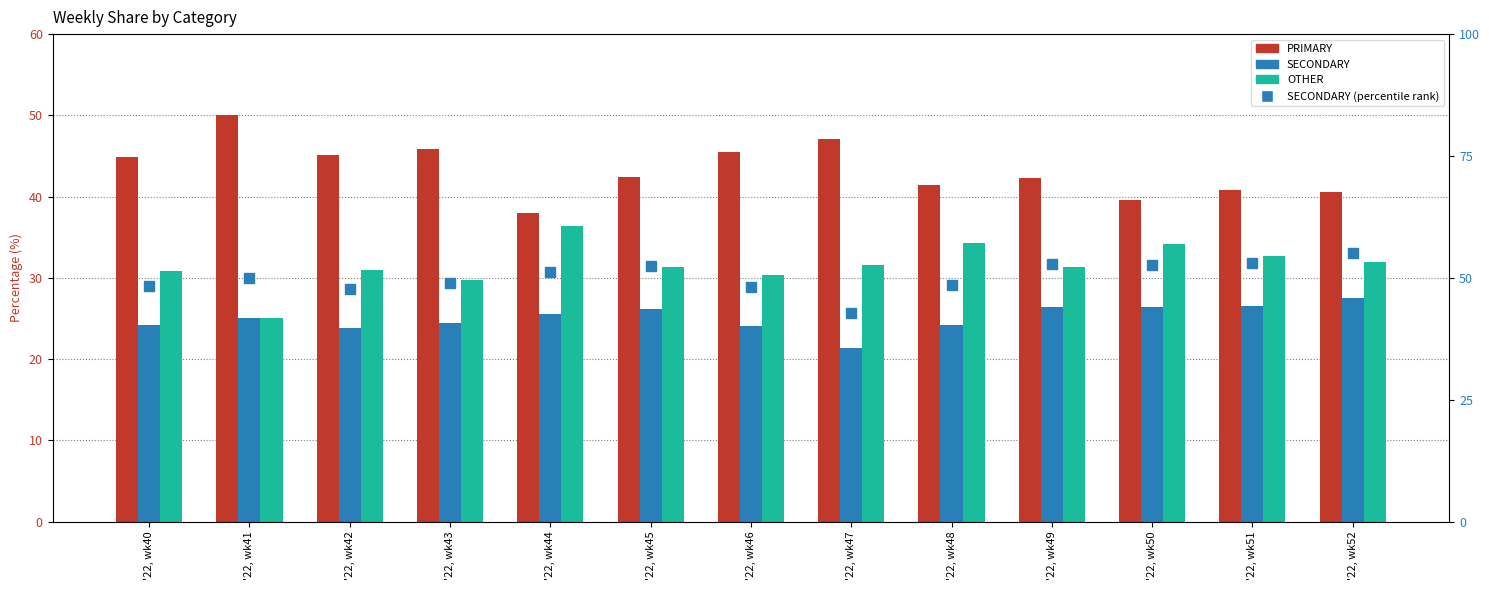

What is the approximate value of SECONDARY at '22, wk49?

26.4